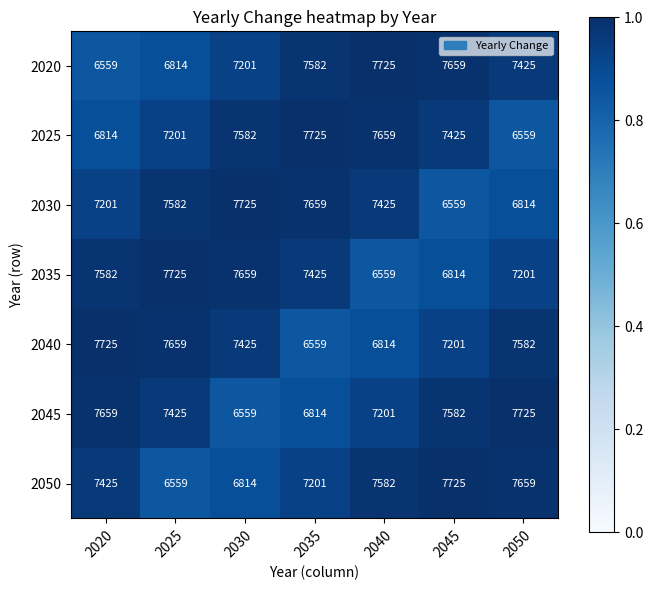

Rank the series at 2040 from lowest to highest value.

2035, 2040, 2045, 2030, 2050, 2025, 2020